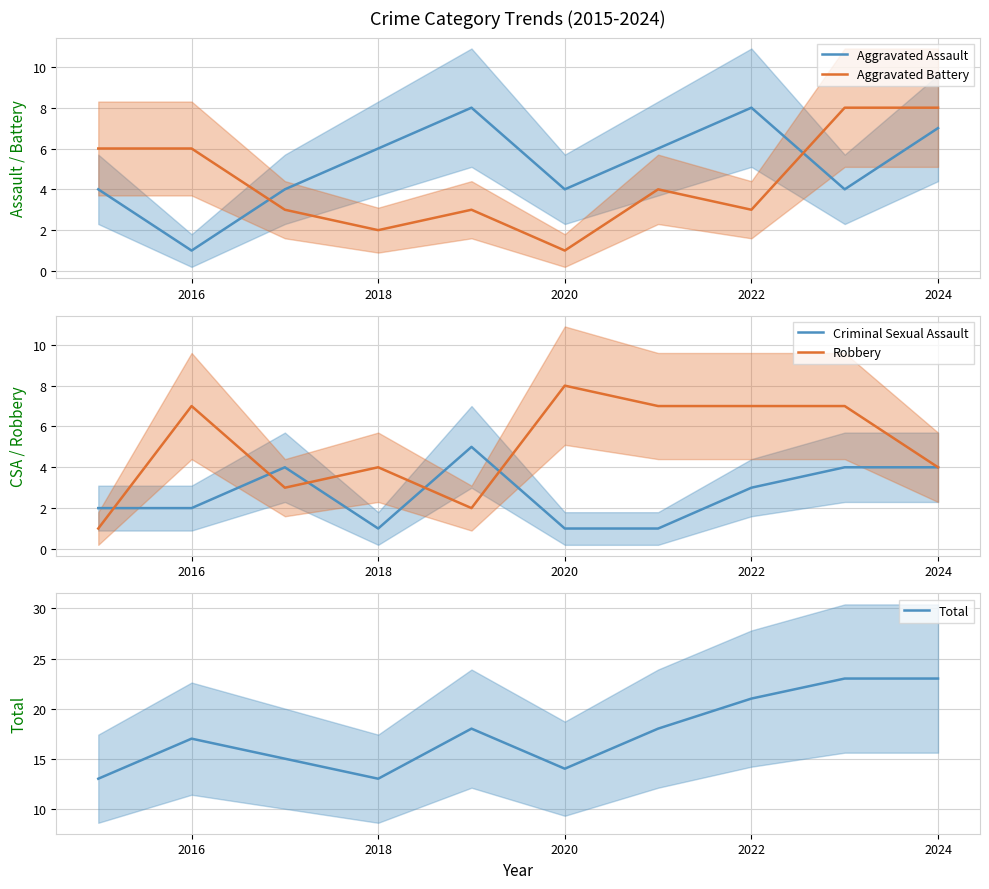

What is the maximum value for Aggravated Assault?

8